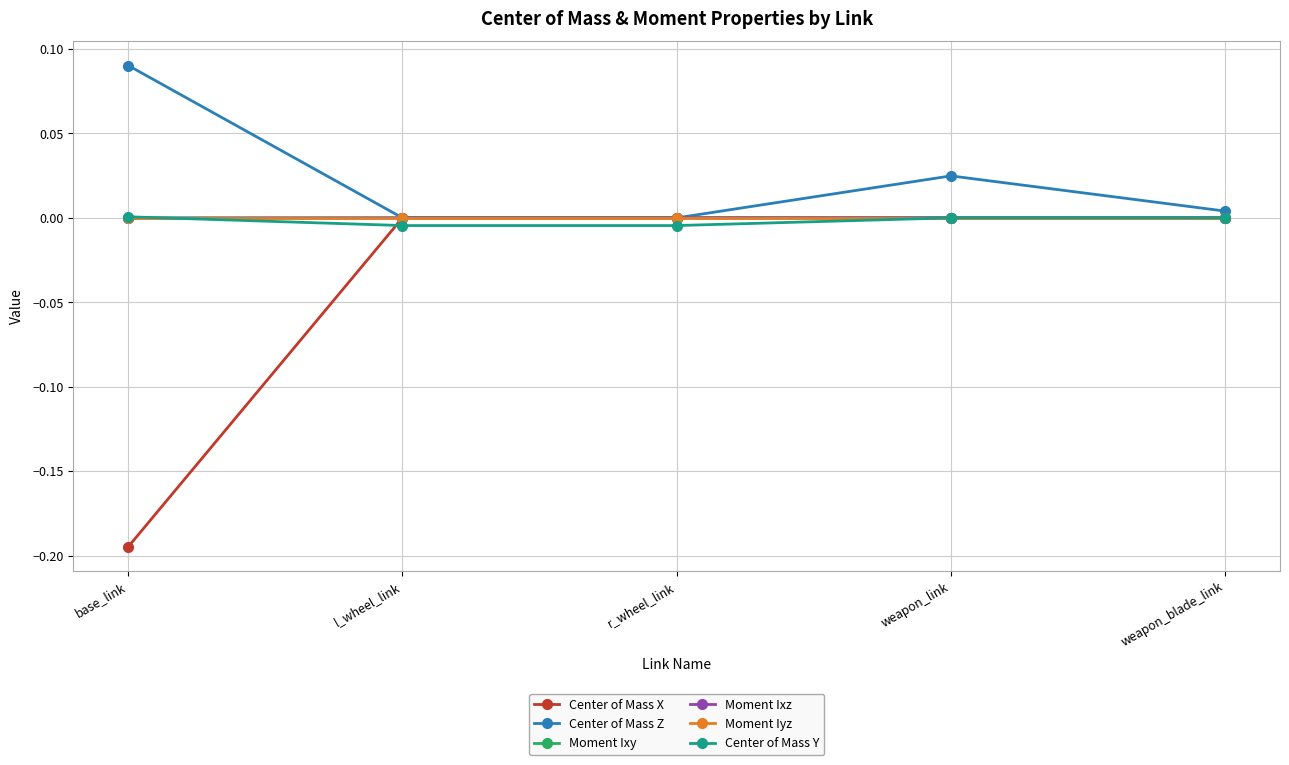

Which series changed the most between base_link and r_wheel_link?

Center of Mass X